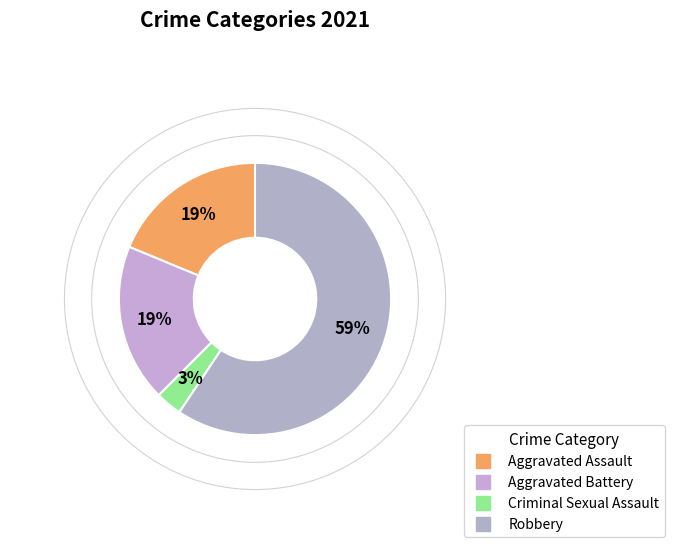

To the nearest percent, what is the difference between the largest and smallest slice percentages?

56%